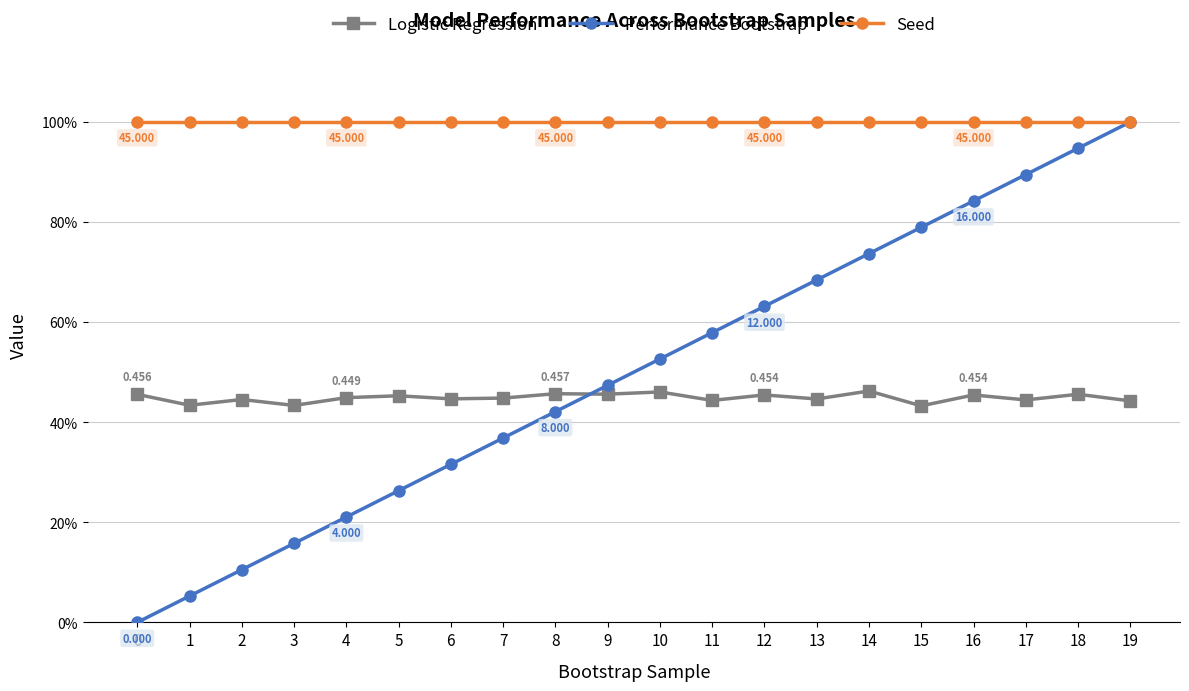

Is this an area chart (filled region under the line)?

No